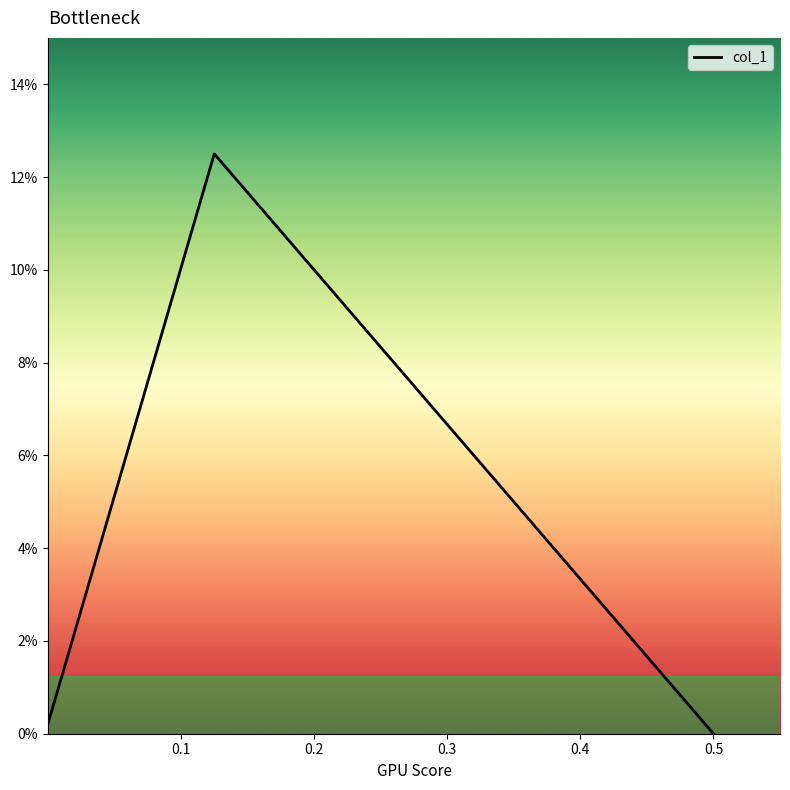

Does the chart display data point markers on the line(s)?

No